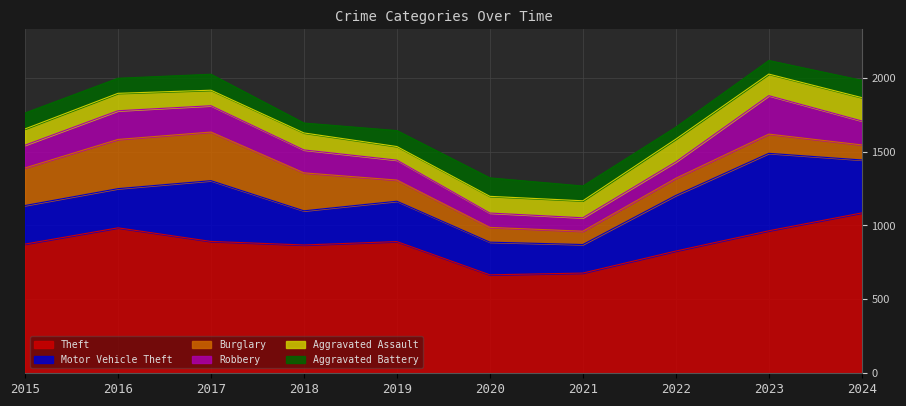

What is the sum of the Aggravated Assault values at 2022 and 2016?

272